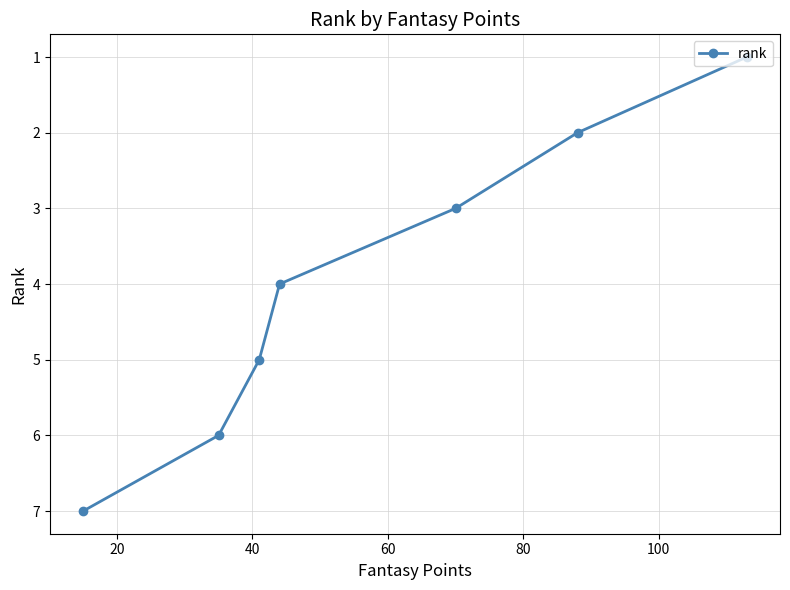

What is the maximum value shown in the chart?

7